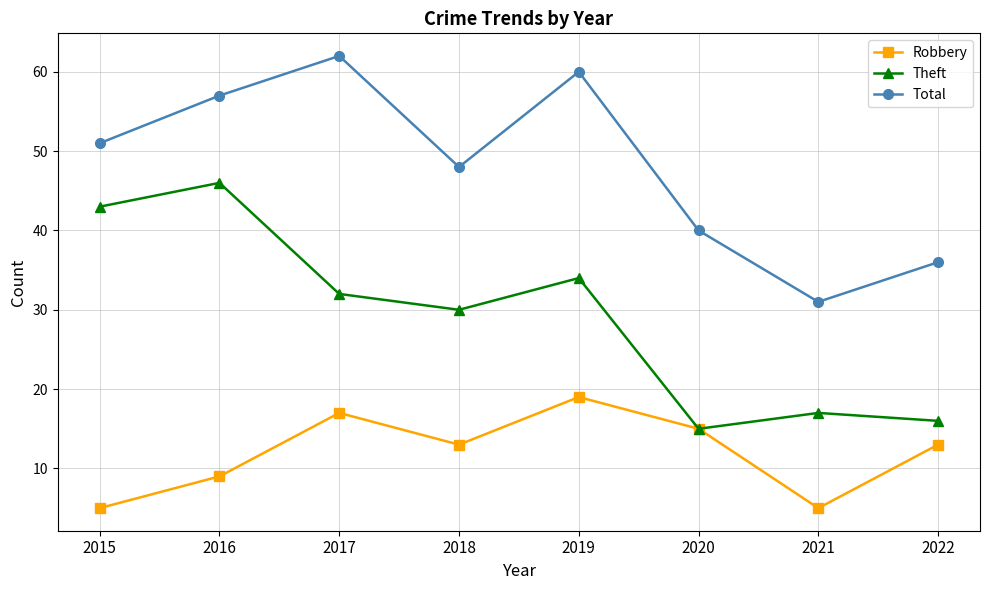

Where is the first local maximum for Total?

2017